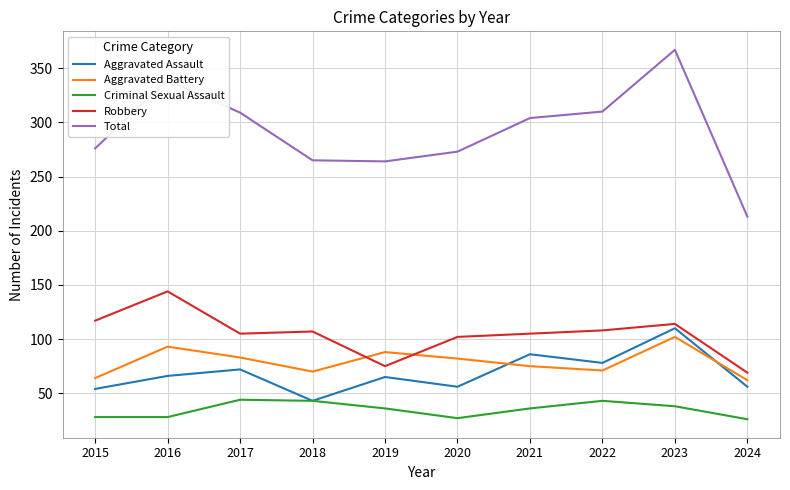

Which series has the largest total across all categories?

Total